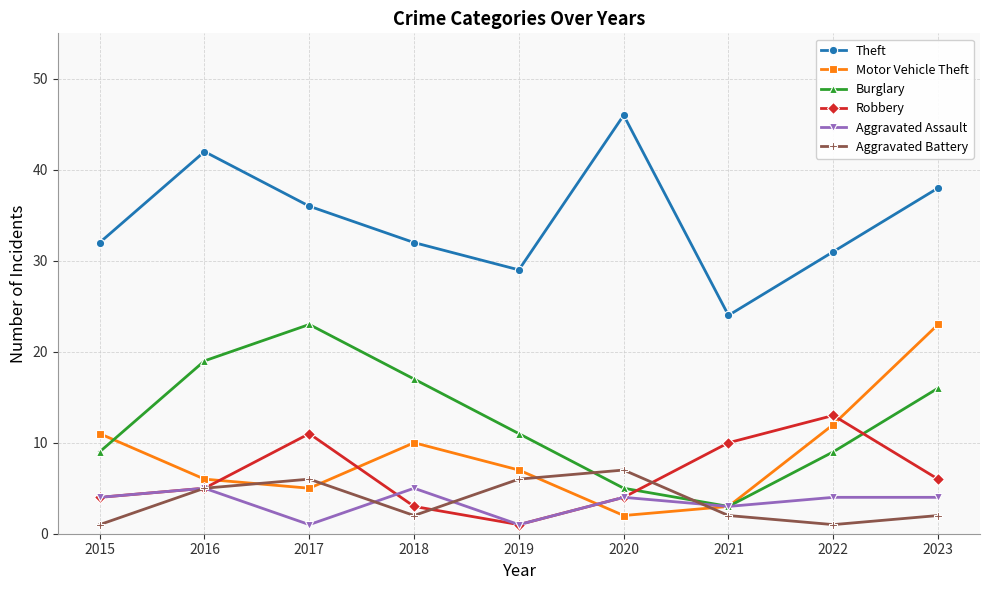

How many categories are shown in the chart?

9